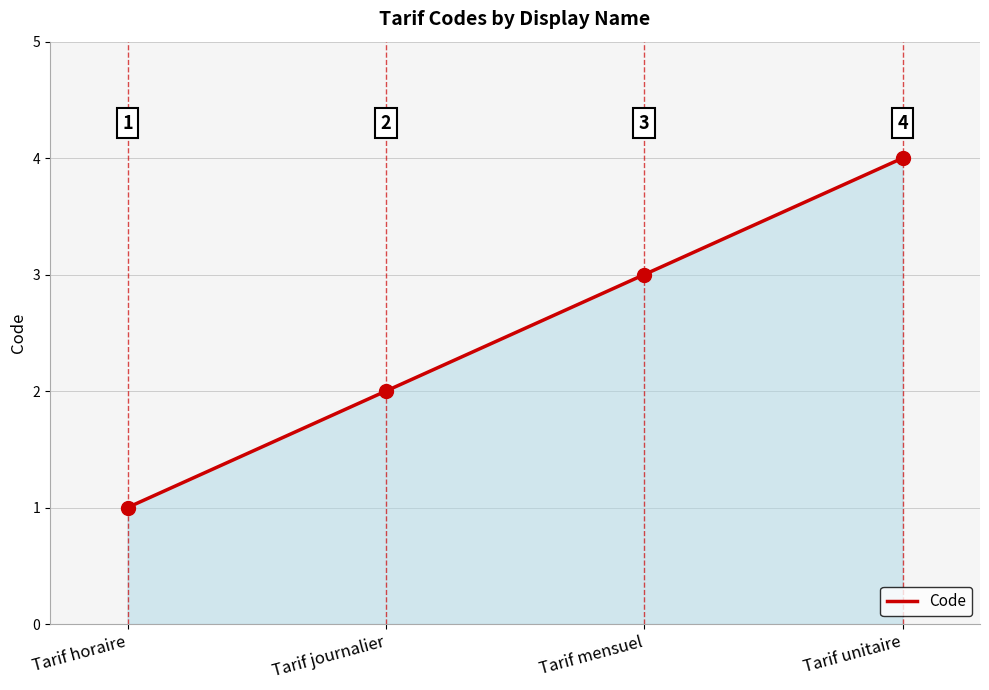

At which category does the chart reach its peak across all series?

Tarif unitaire